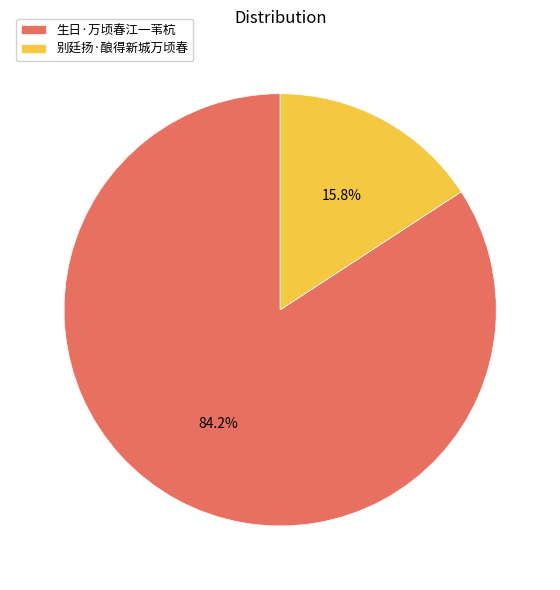

Does 生日·万顷春江一苇杭 represent more than half of the total?

Yes